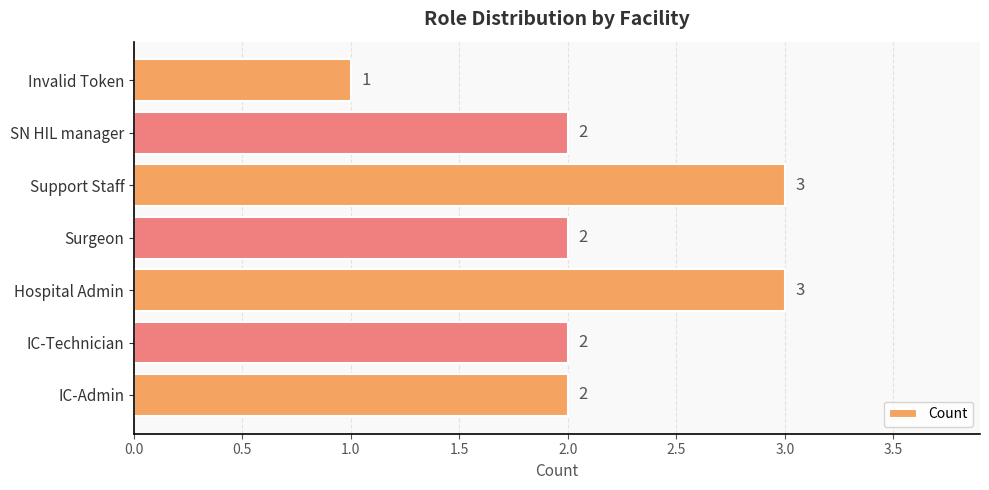

How many data points does each series have?

7